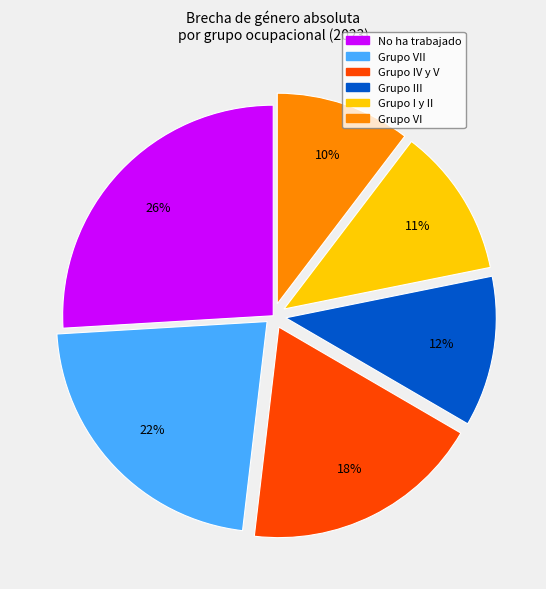

To the nearest percent, what is the difference between the largest and smallest slice percentages?

16%